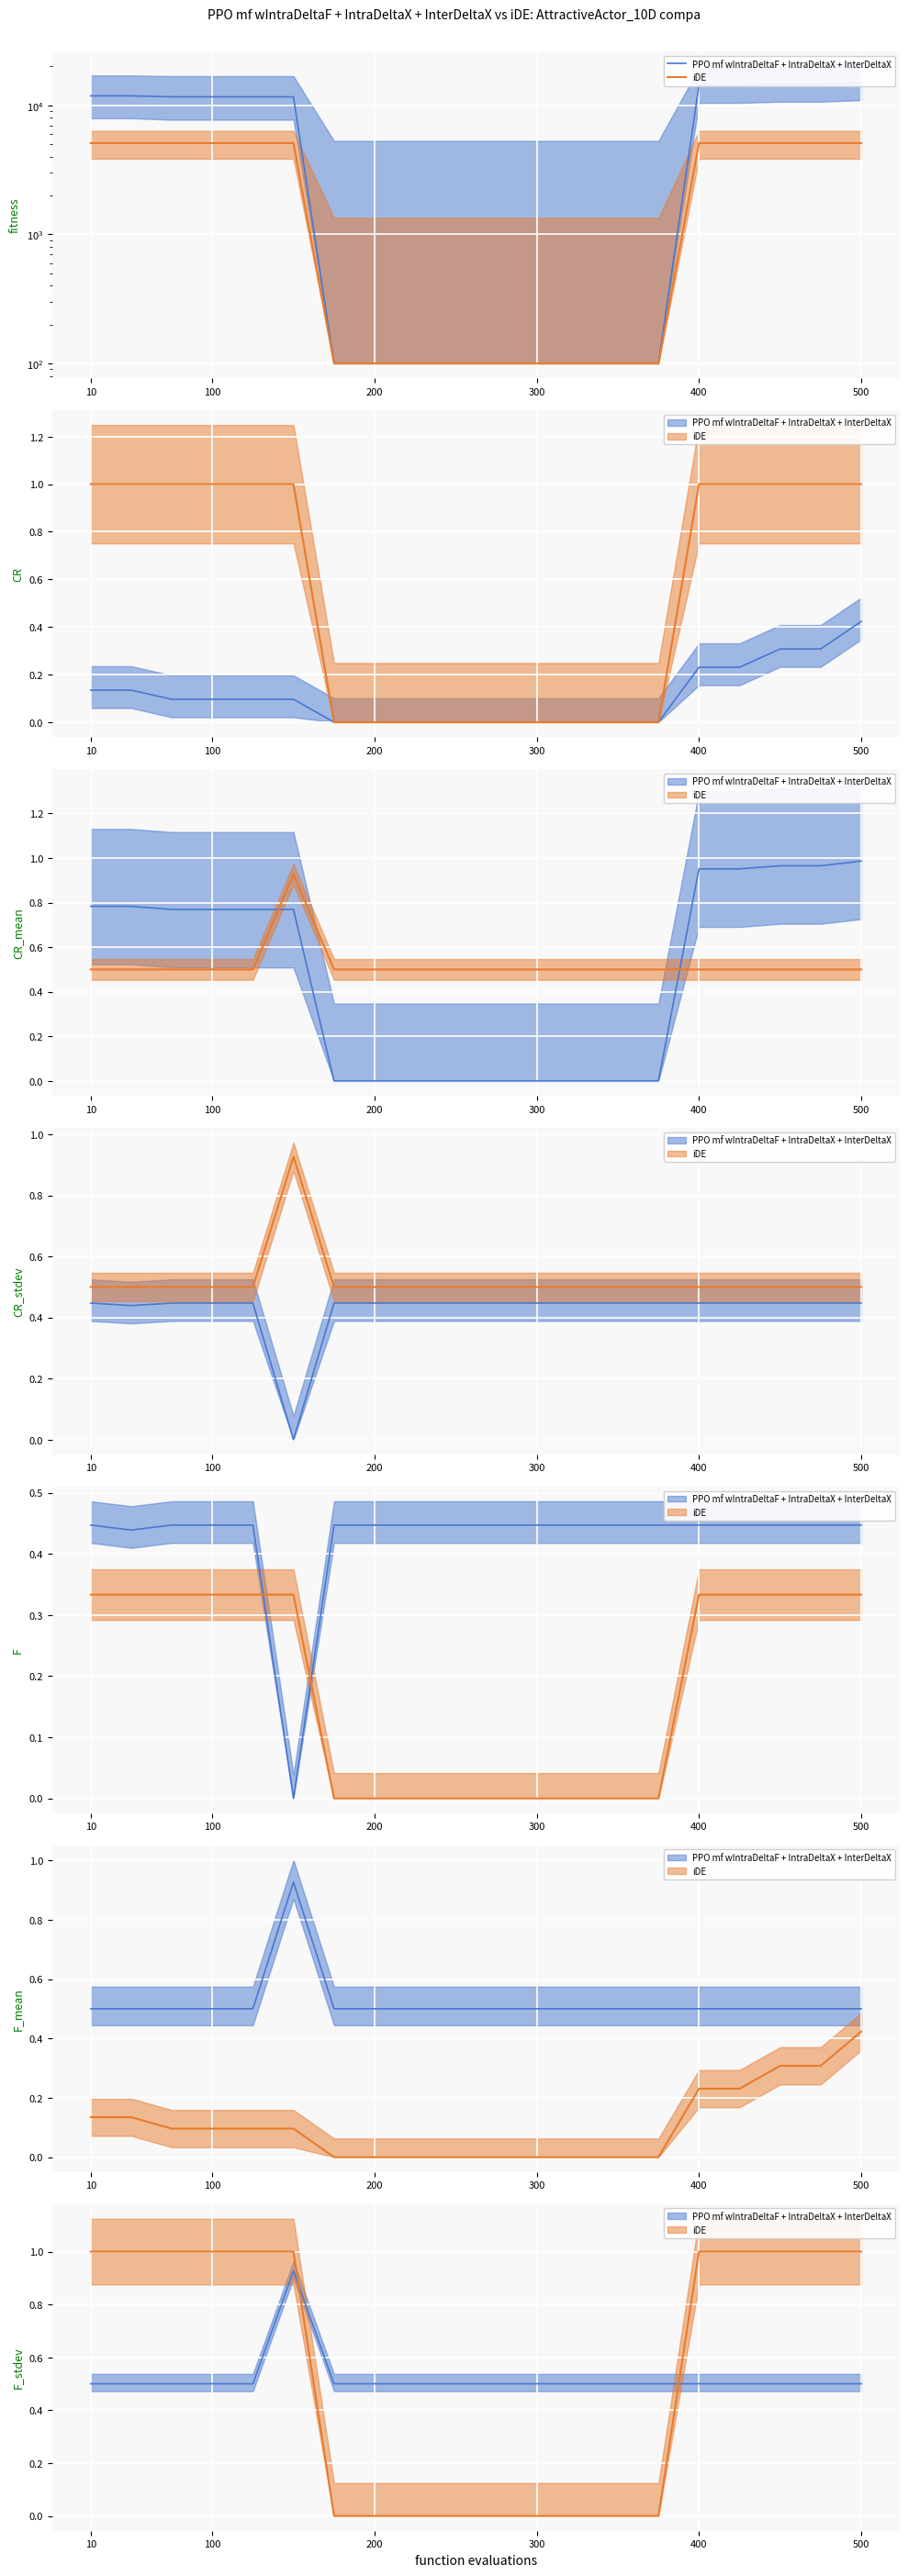

The value of PPO mf wIntraDeltaF + IntraDeltaX + InterDeltaX at 14 is 0.2. True or false?

False